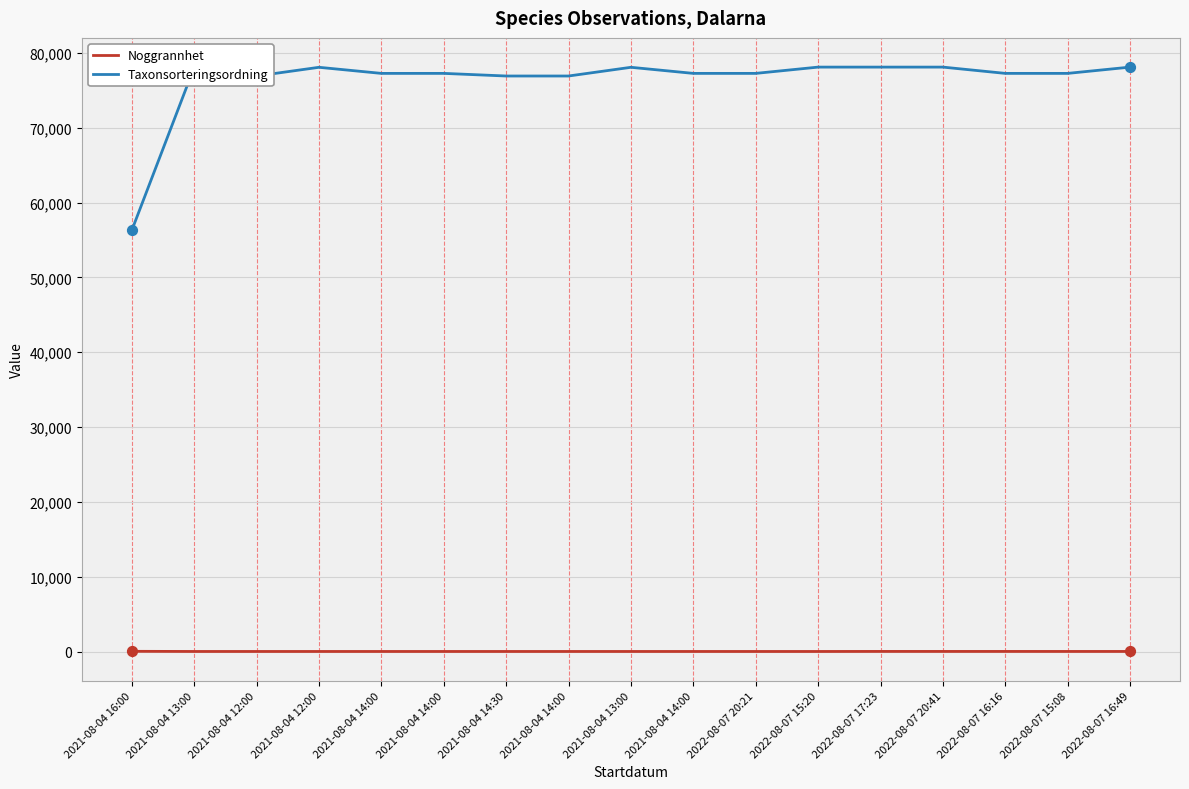

What are all the series names shown in the legend?

Noggrannhet, Taxonsorteringsordning